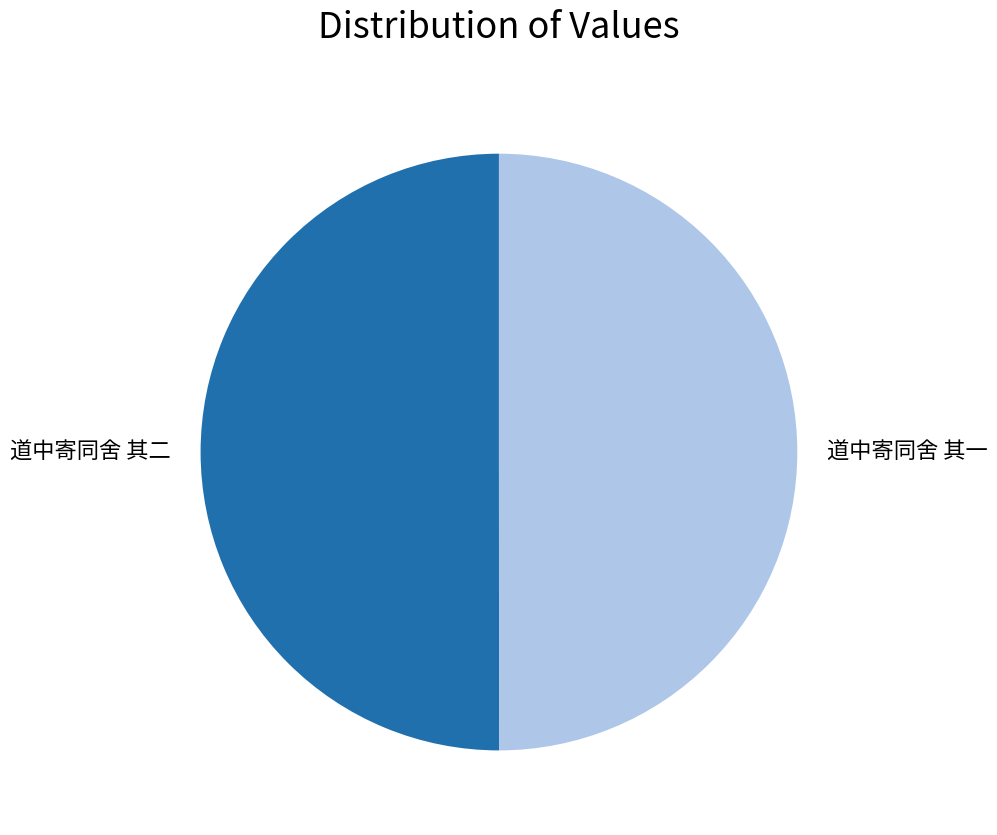

How many slices are in this pie chart?

2